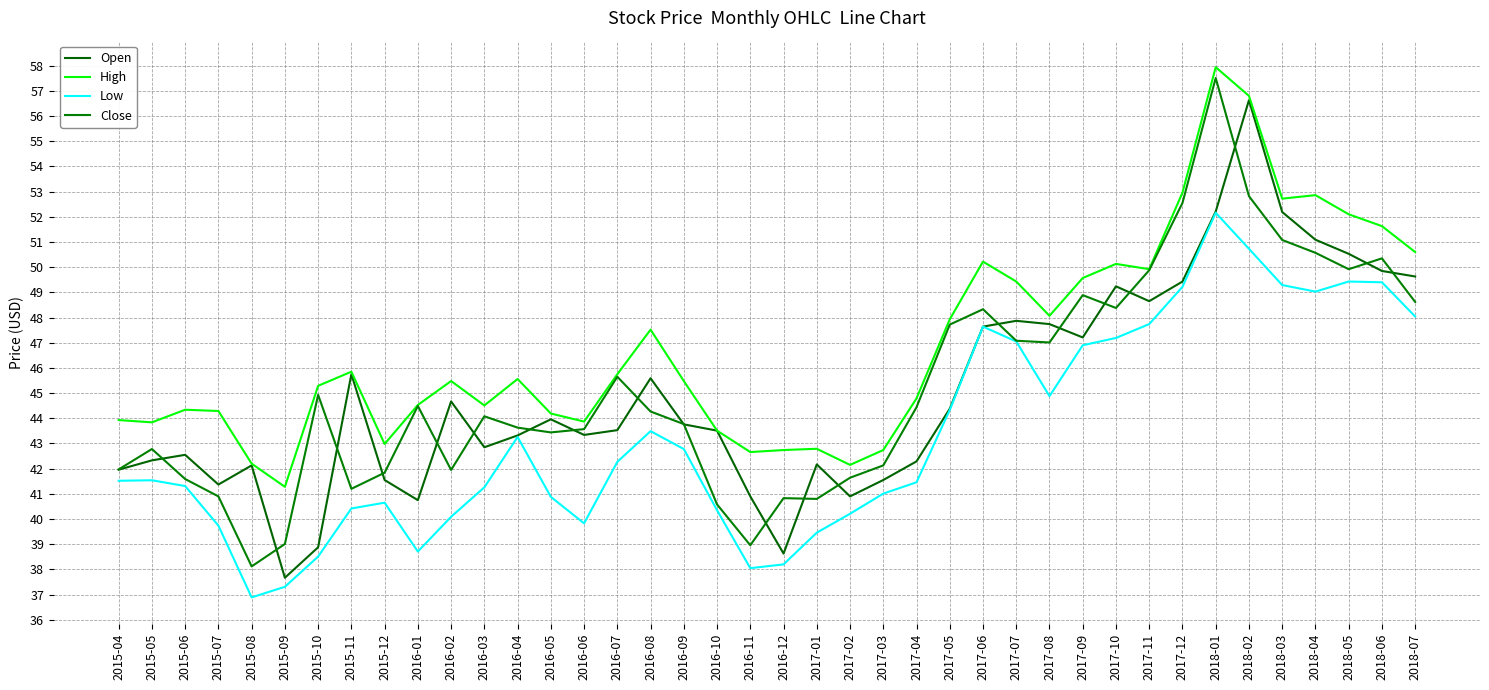

True or false: Low and High intersect in this chart.

False